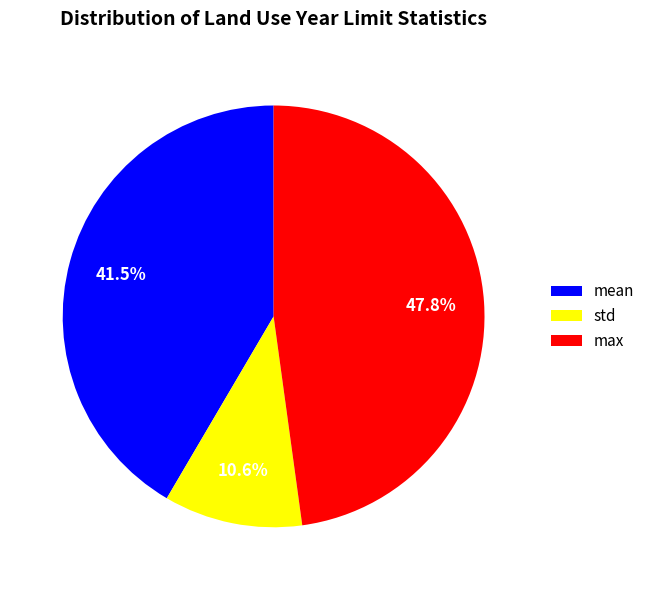

What percentage do mean and max together represent?

89.4%